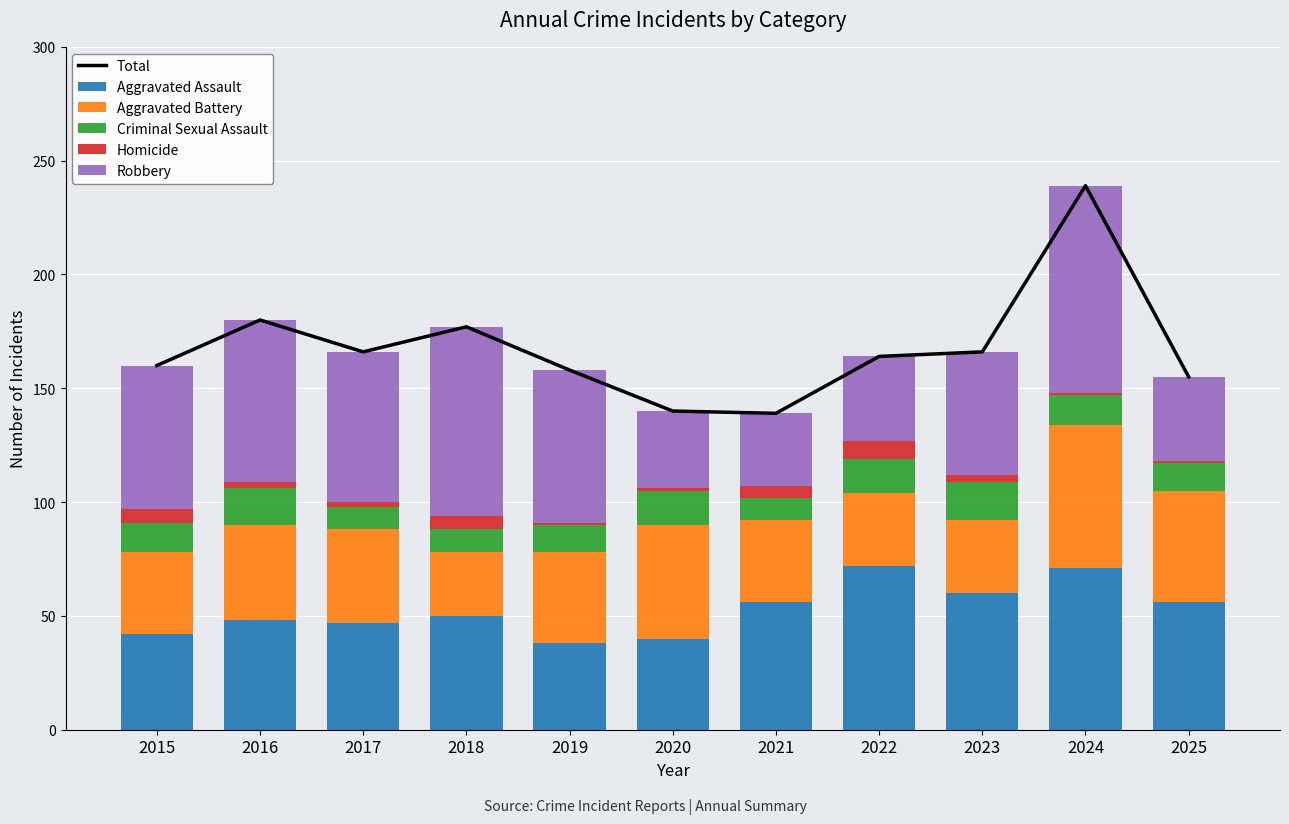

What is the sum of all Robbery values?

635